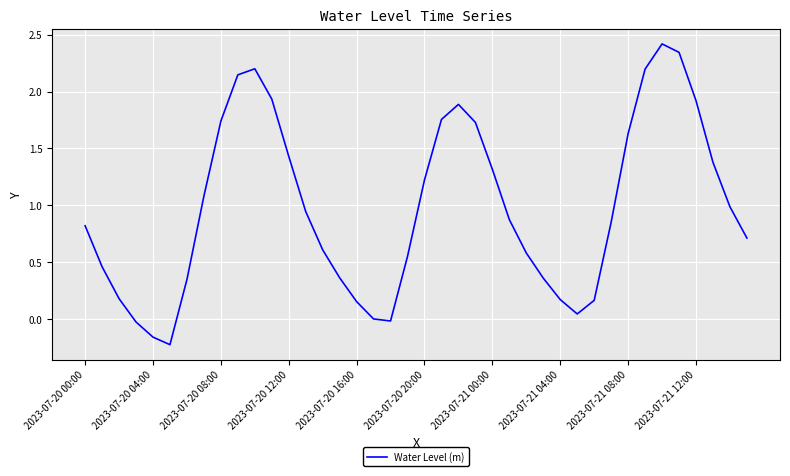

What is the difference between the maximum and minimum values?

2.6